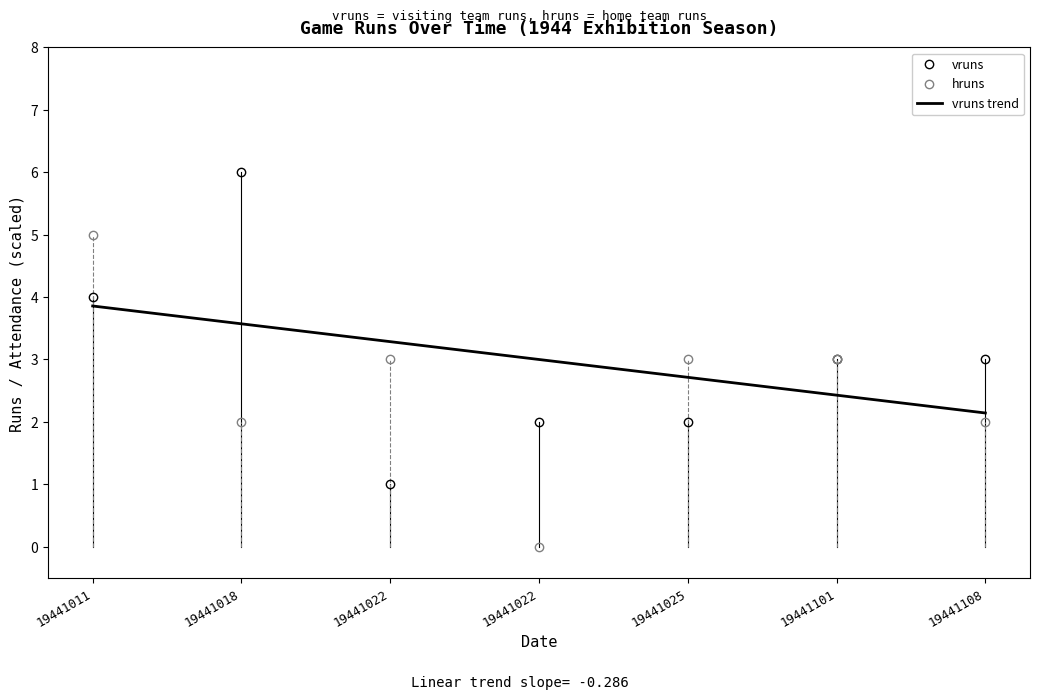

How many hruns values are between 2 and 3?

5